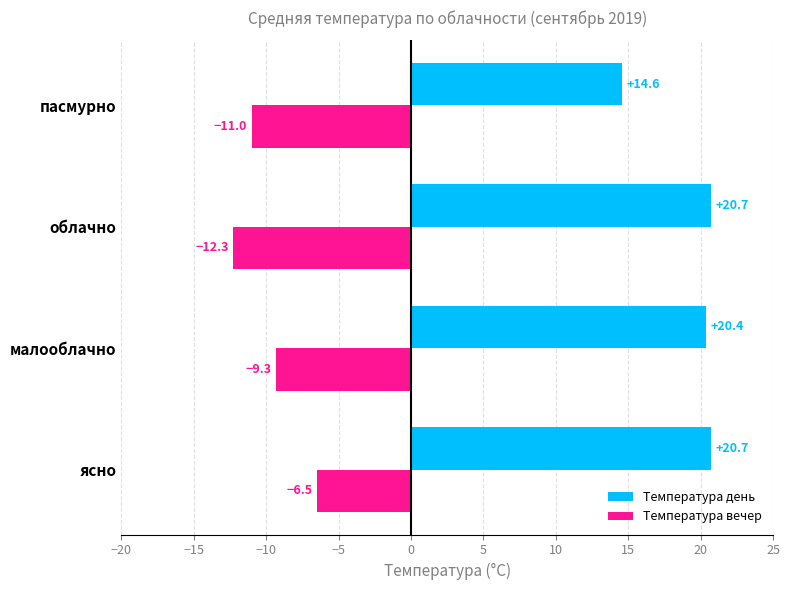

At which label is Температура день closest to 17?

пасмурно